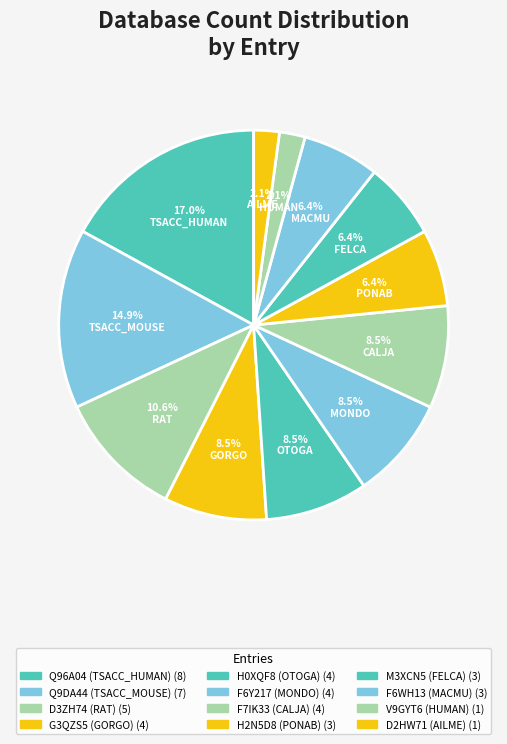

How many slices are in this pie chart?

12